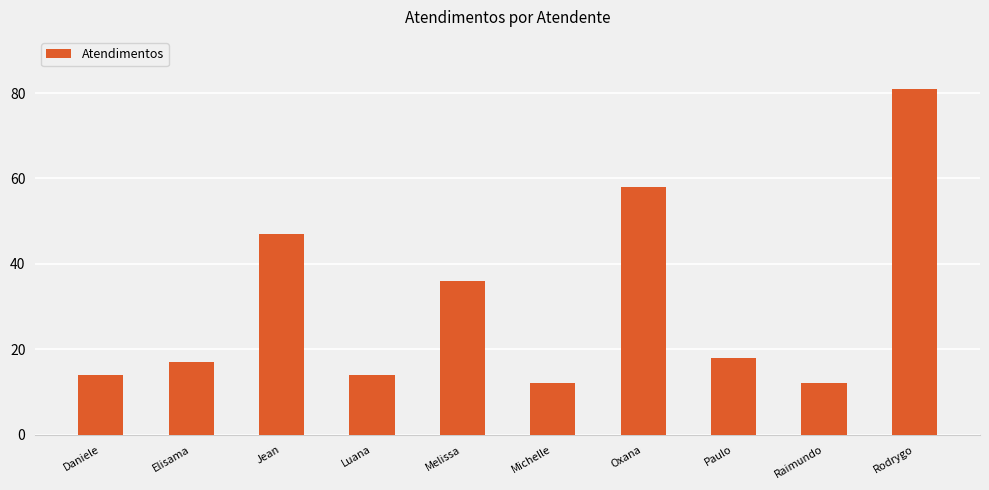

Reading left to right, what are all the values shown in this chart?

14	17	47	14	36	12	58	18	12	81